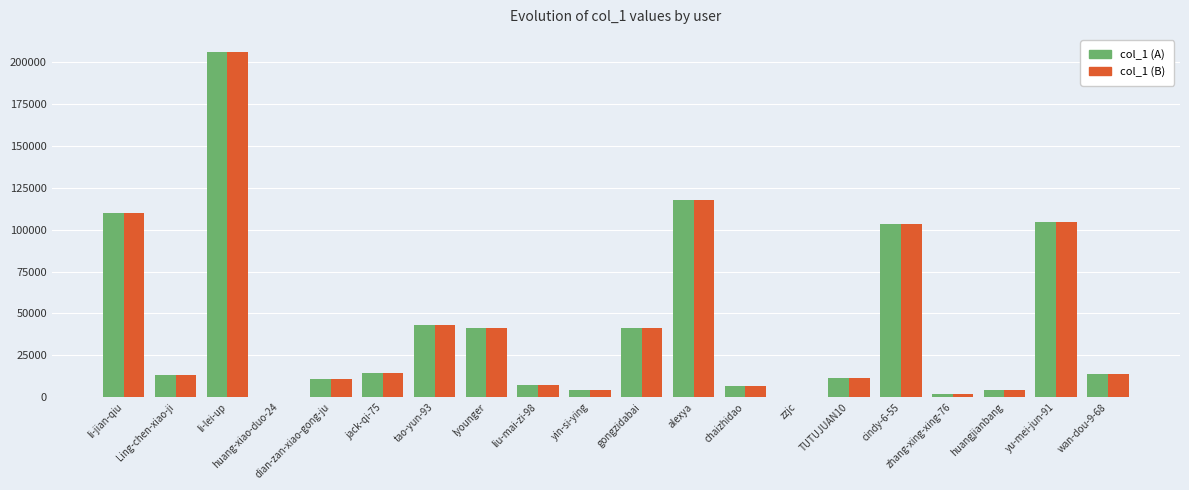

Is the value of col_1 (B) at dian-zan-xiao-gong-ju greater than the value of col_1 (A) at zzjc?

Yes